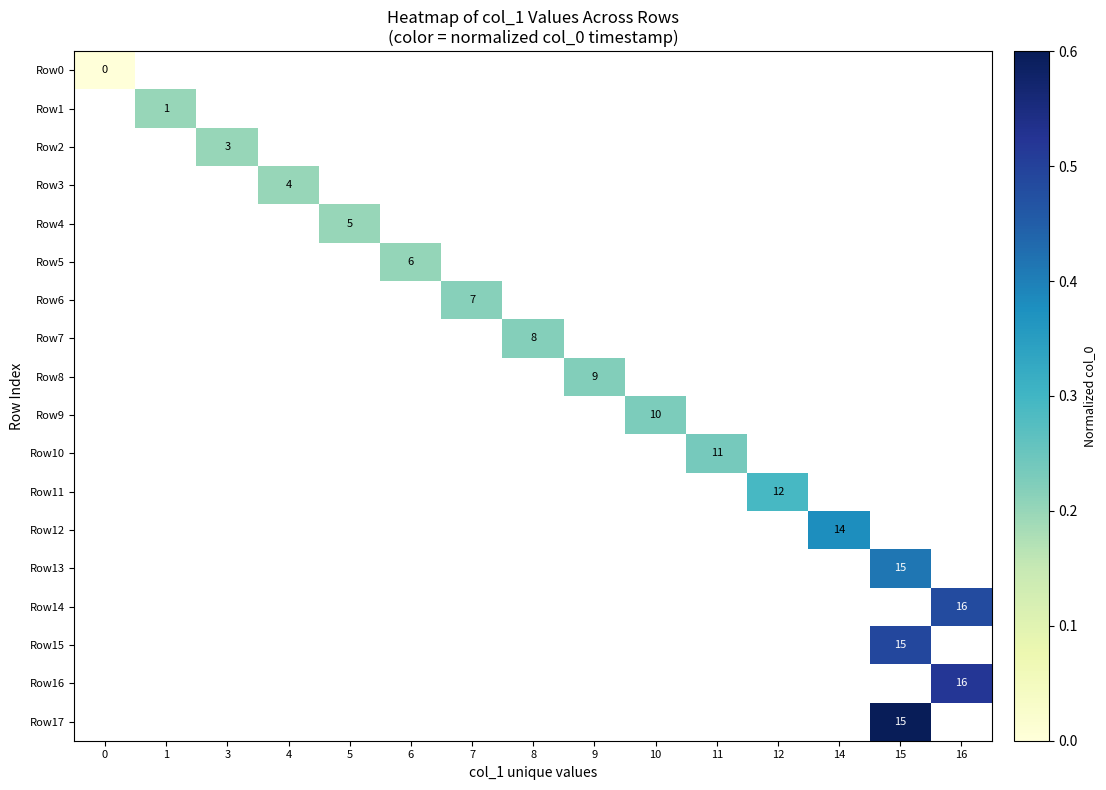

How many series are shown in this chart?

18